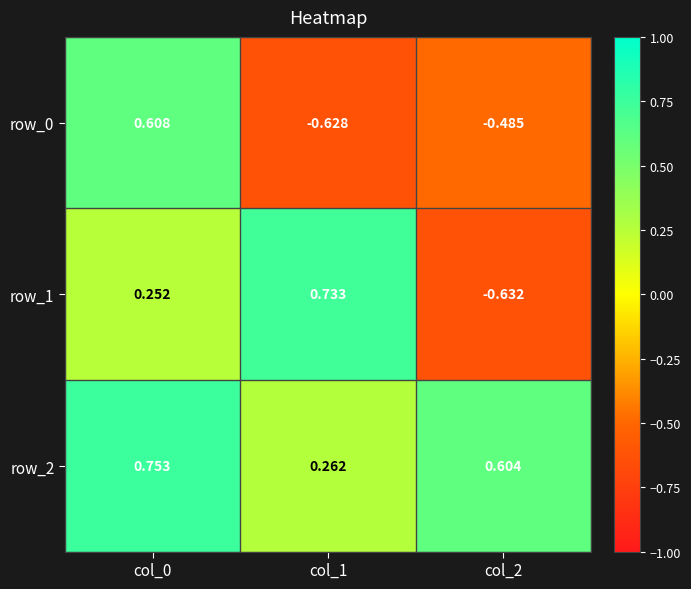

Which category has the lowest value in the row_1 series?

col_2